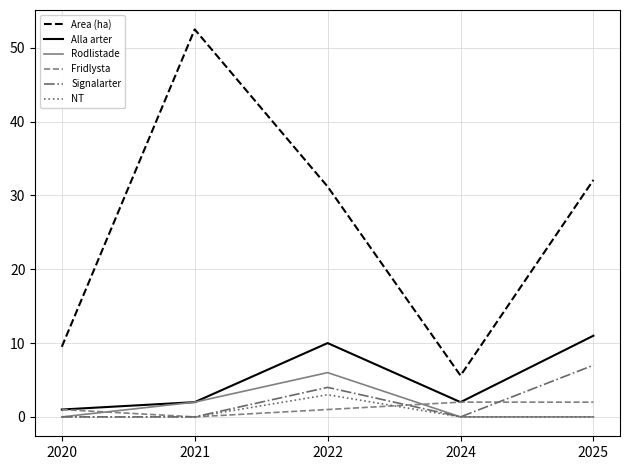

True or false: Rodlistade and Area (ha) cross at least once.

False